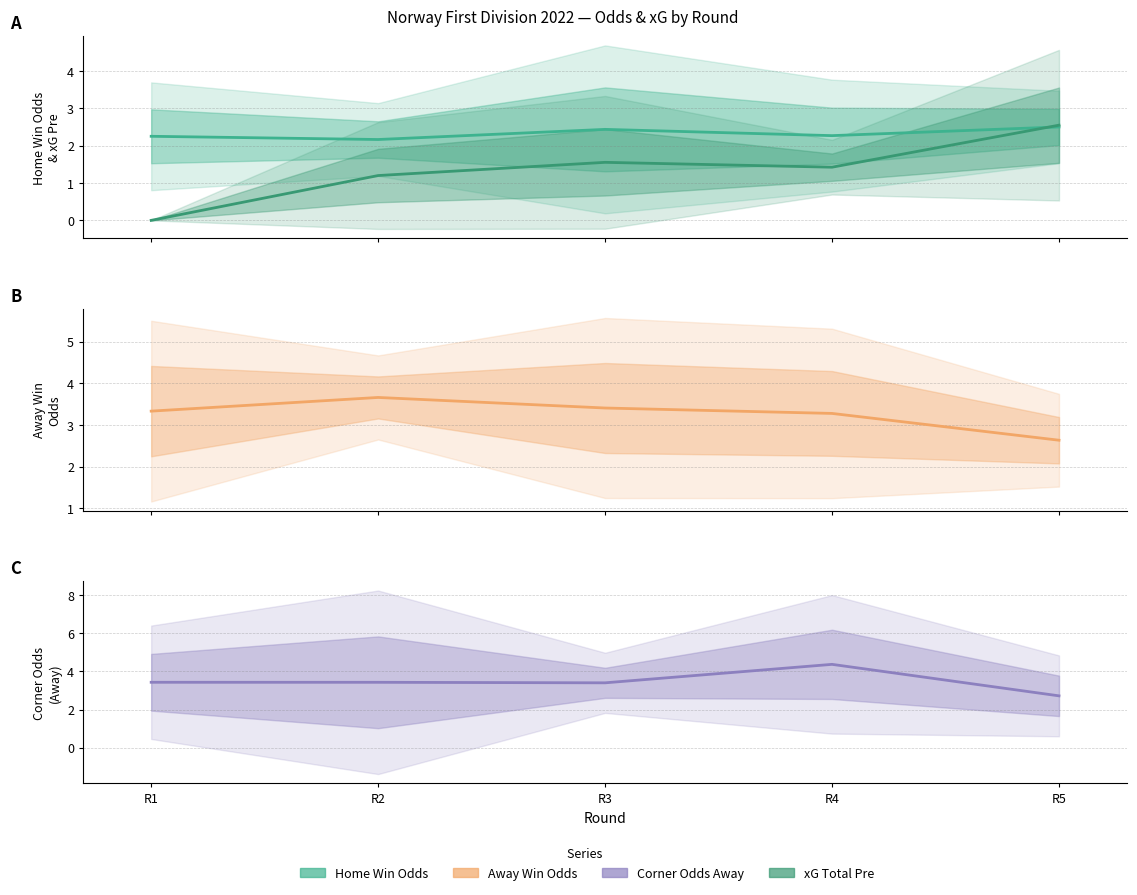

Rank the categories by Corner Odds Away value from lowest to highest.

R5, R3, R2, R1, R4